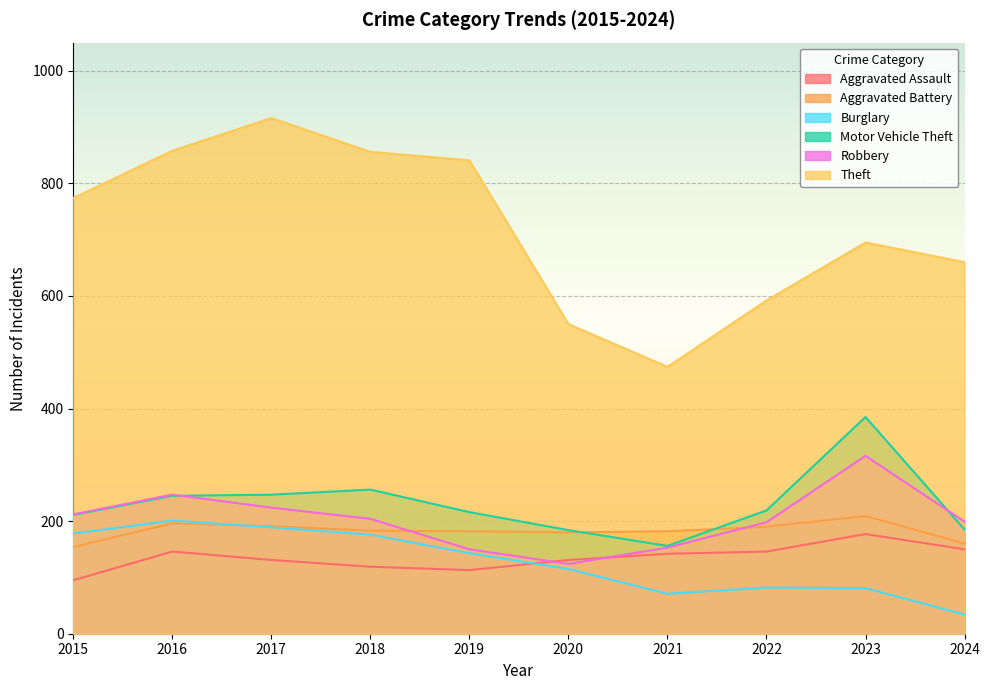

At which category does Aggravated Battery reach its first local valley?

2020